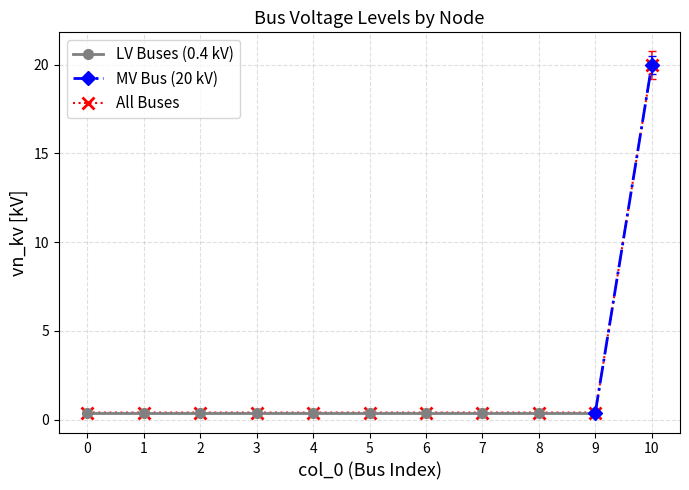

The chart shows a value of 0.4 at 3. True or false?

True